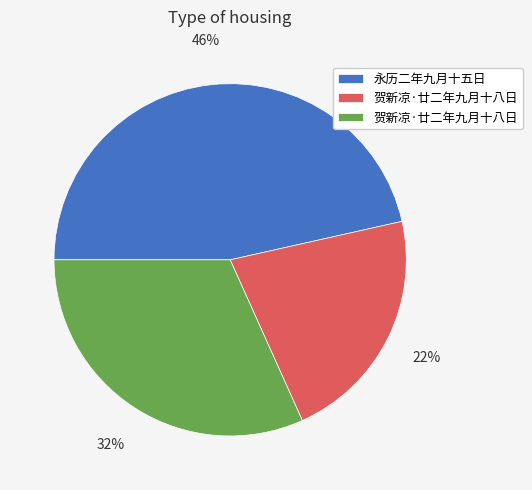

To the nearest percent, what is the average slice percentage?

33%